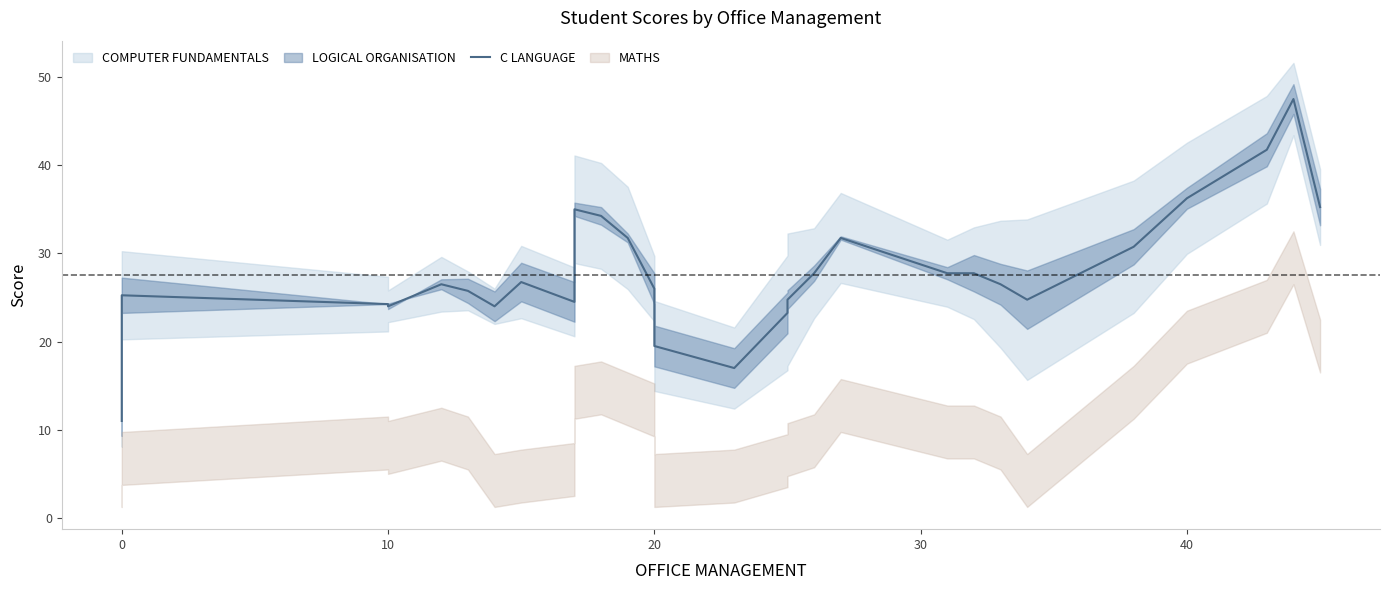

True or false: the data has more than 2 interior local peaks.

True